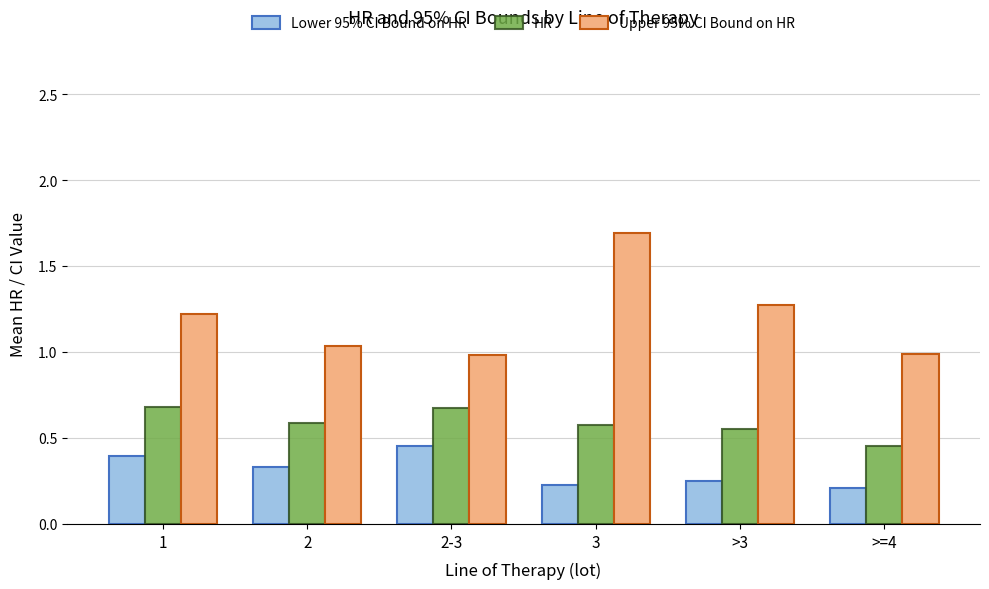

Which series has the largest total across all categories?

Upper 95% CI Bound on HR